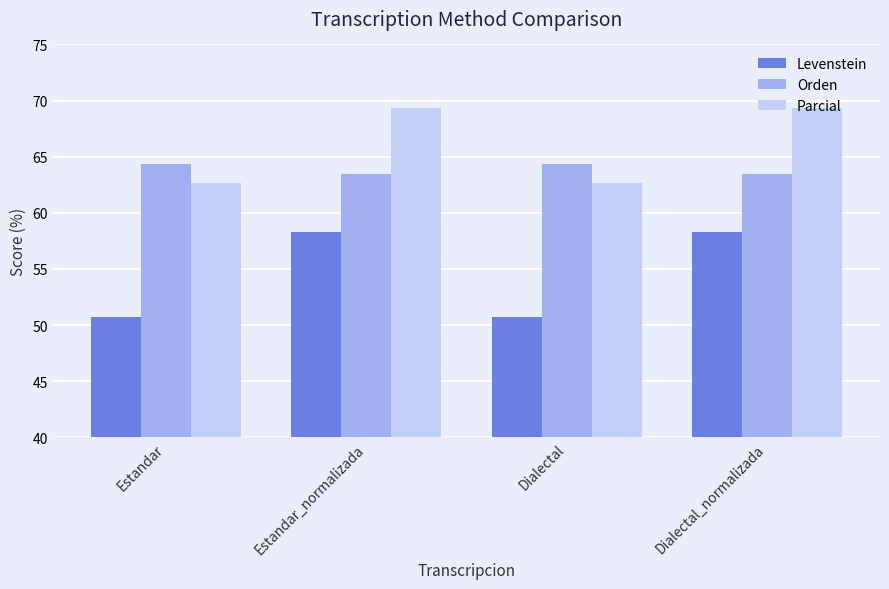

Count the Orden values in the range 63 to 64.

2